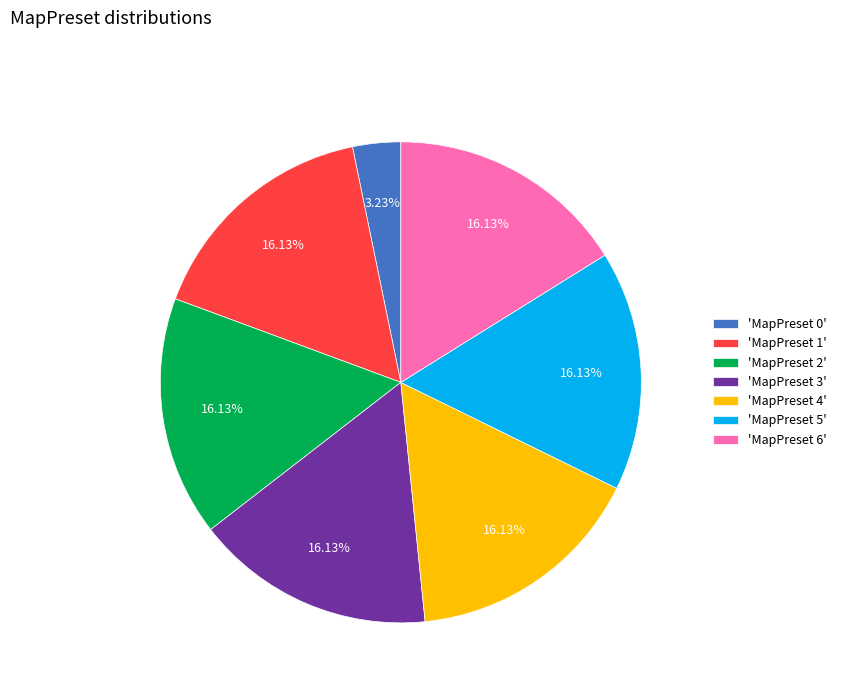

Which slice is the smallest?

'MapPreset 0'